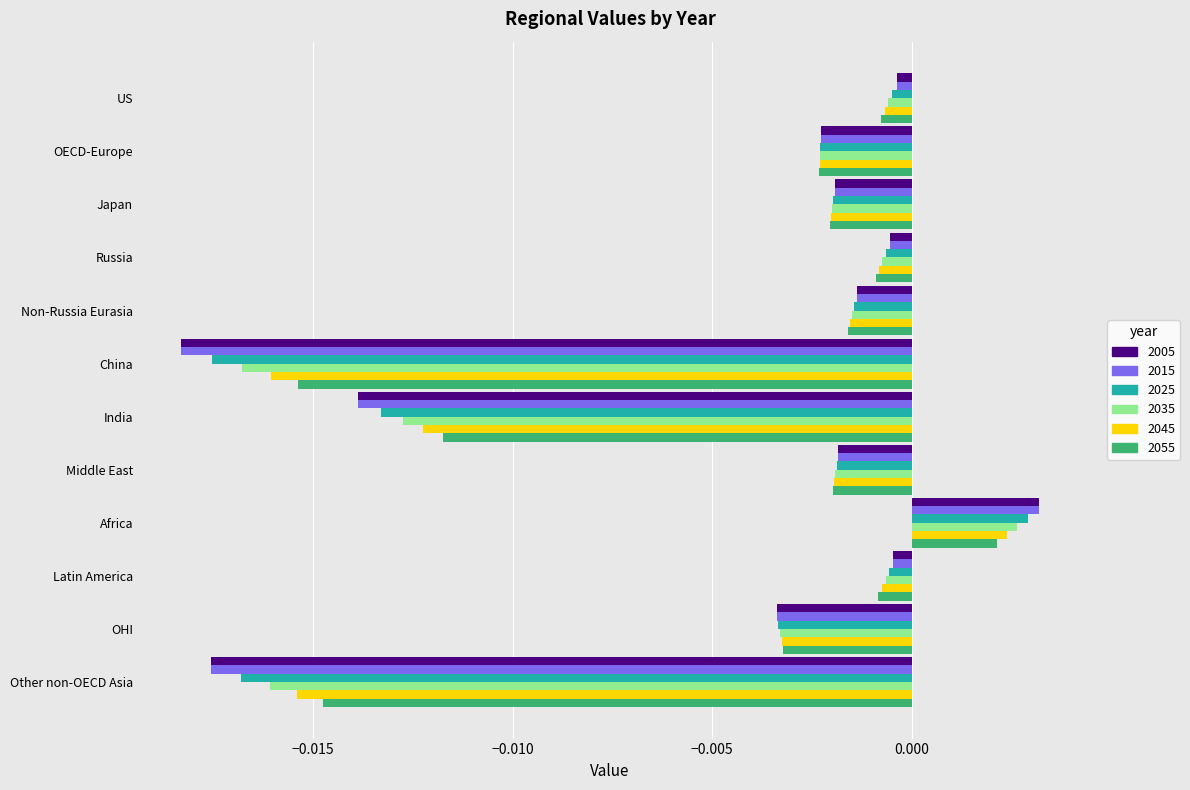

At which category is the sum across all series the highest?

Africa